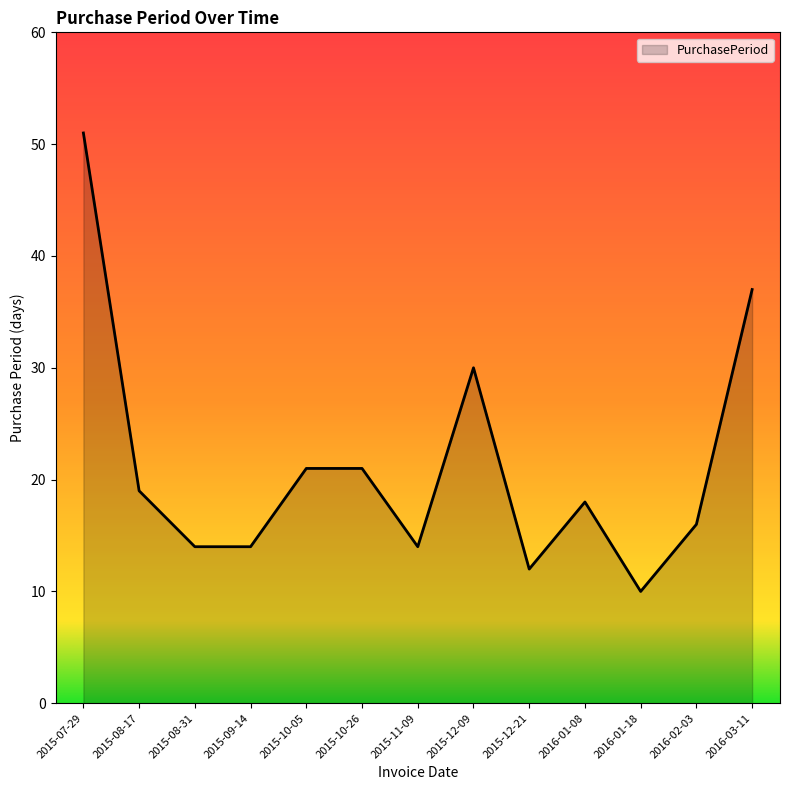

What is the ratio of the value at 2015-12-21 to the value at 2016-01-08?

0.7